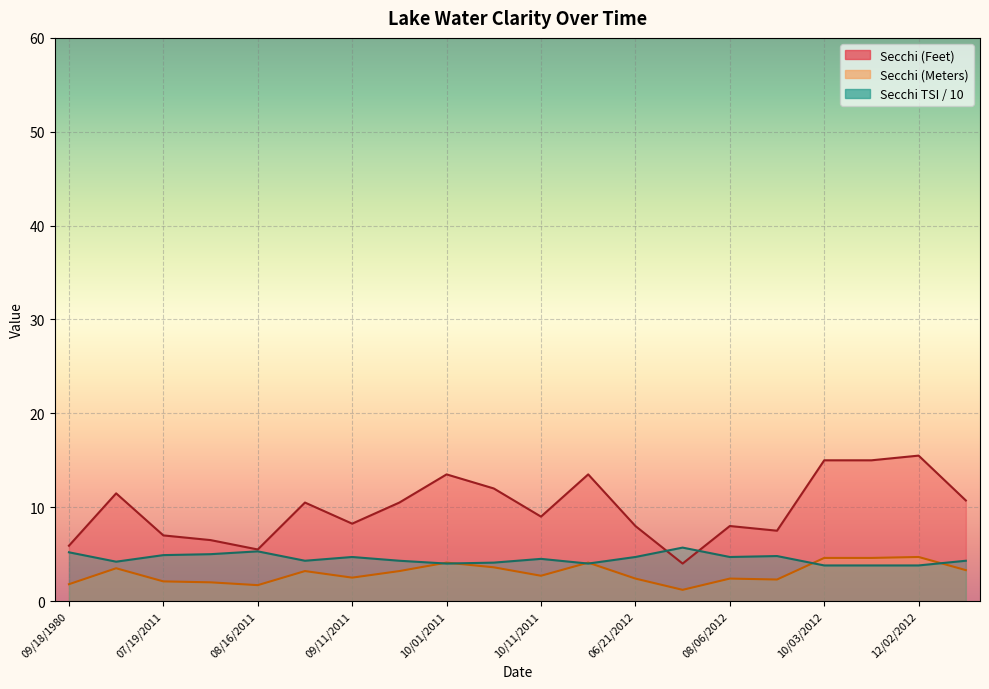

What is the value of the Secchi (Meters) point at the 8th from the left?

3.2